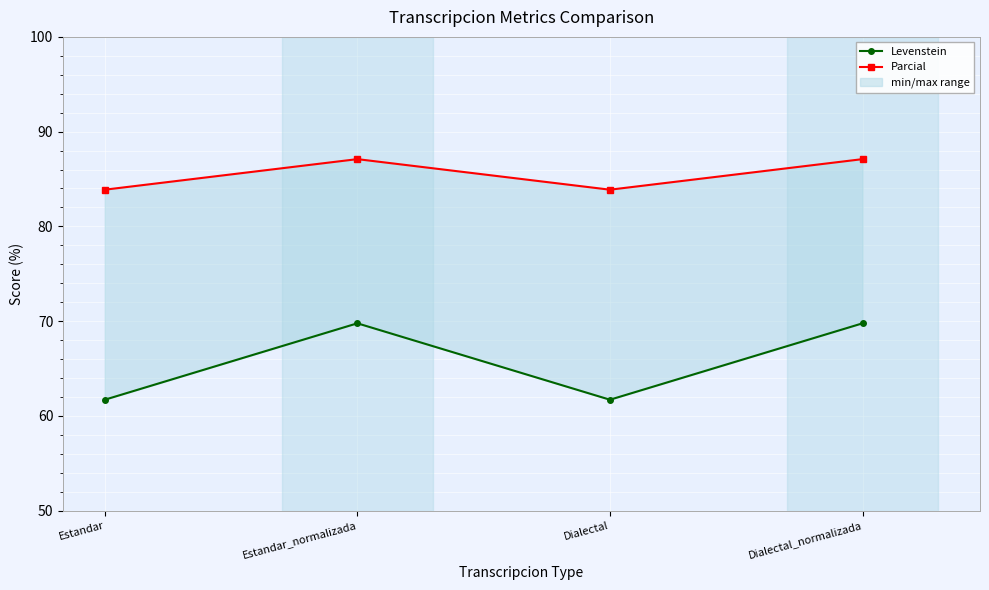

In Parcial, how many points are lower than both neighbors (excluding endpoints)?

1